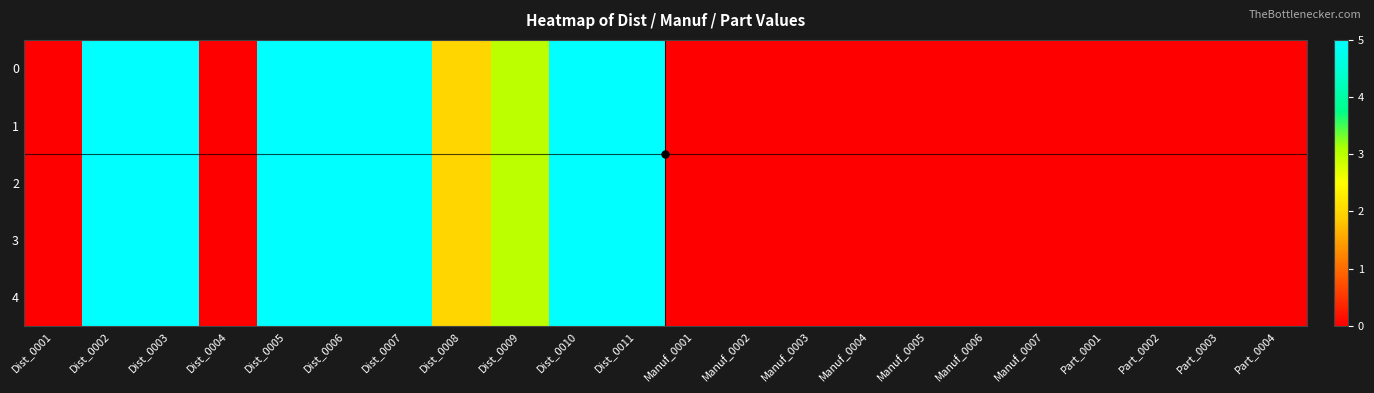

List the series in order of their peak value, highest first.

0, 1, 2, 3, 4